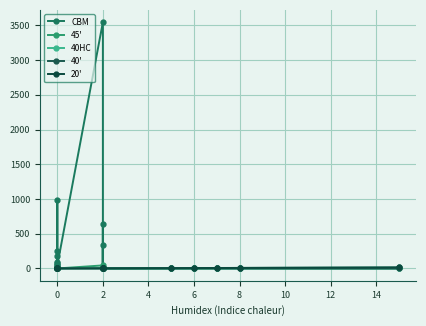

At which category does CBM reach its first local peak?

2